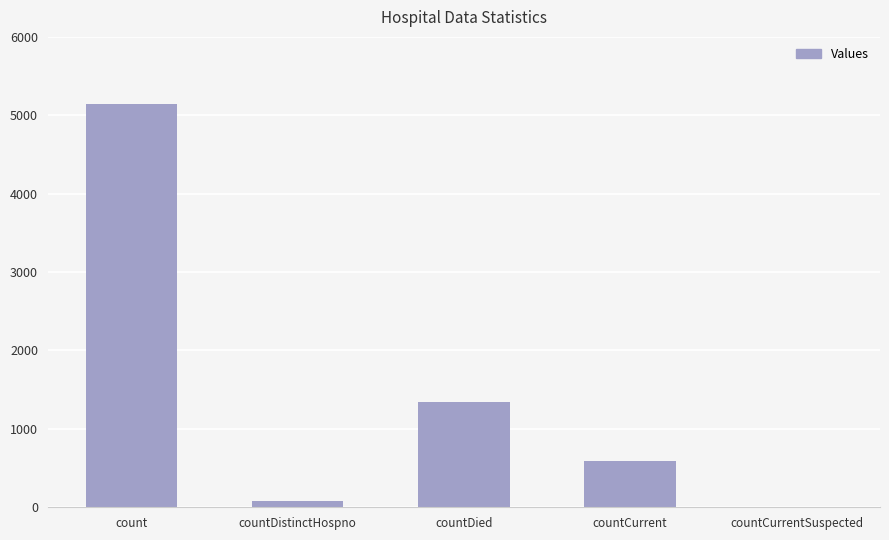

What is the maximum value shown in the chart?

5145